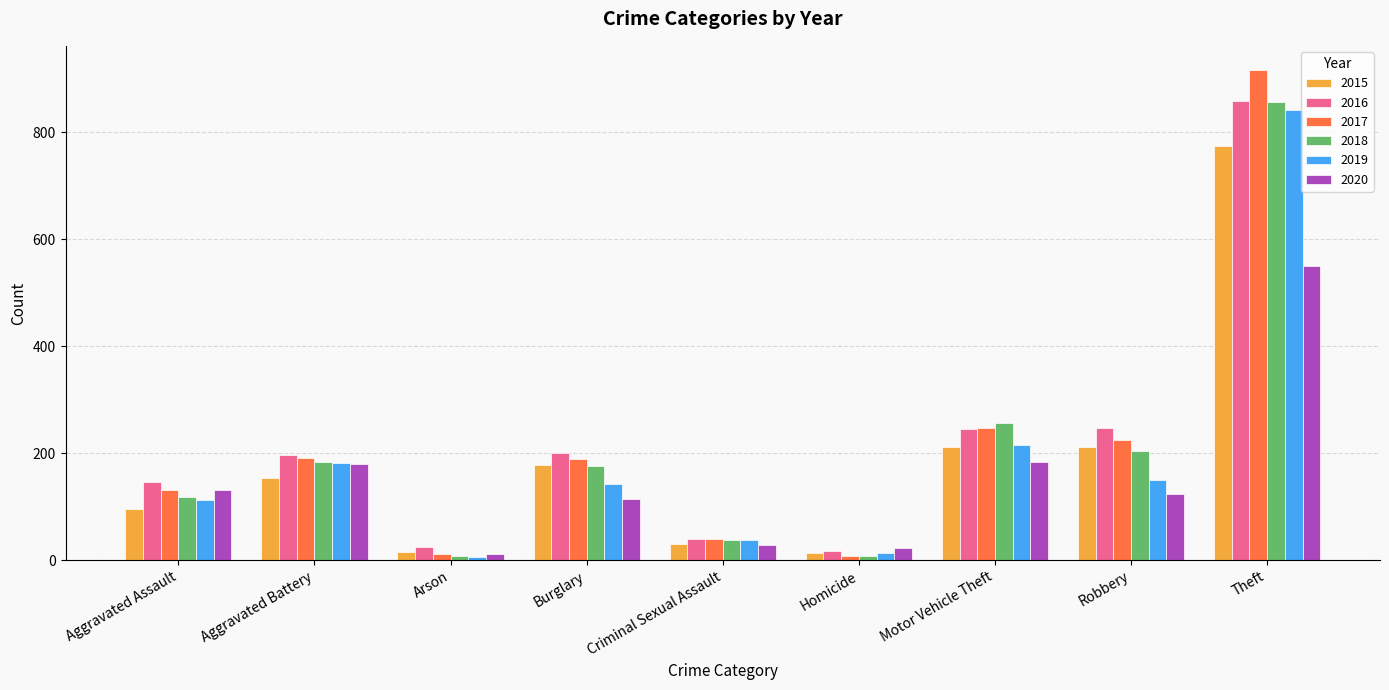

What is the difference between the second highest and second lowest values in the 2016 series?

222